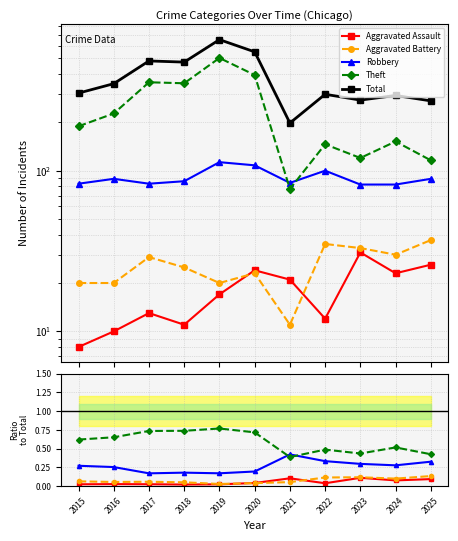

At which label does Aggravated Assault first exceed 17?

2020